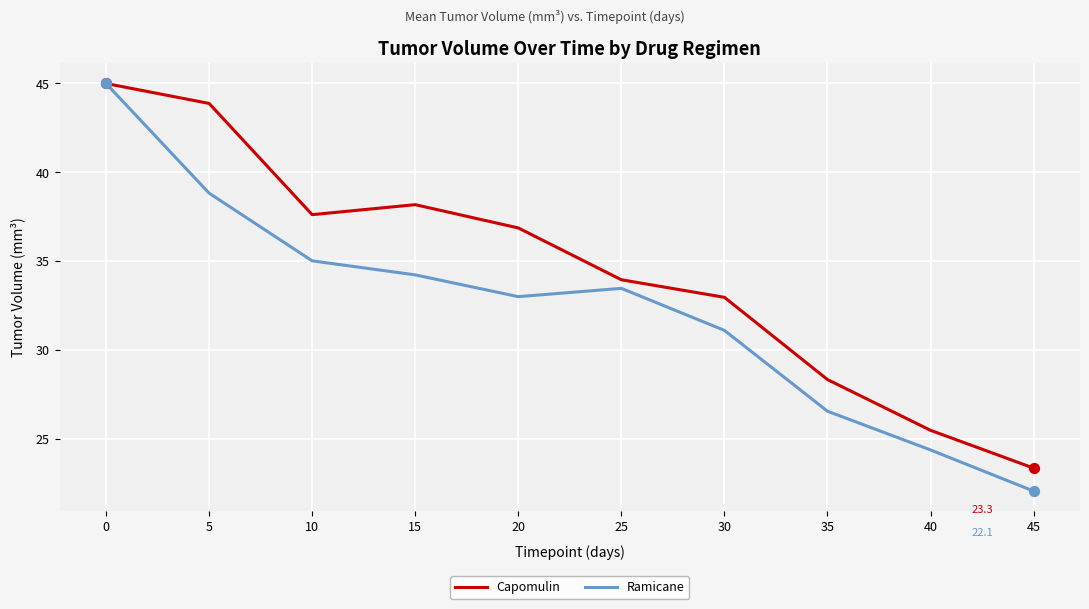

Which series has the largest range (max minus min)?

Ramicane